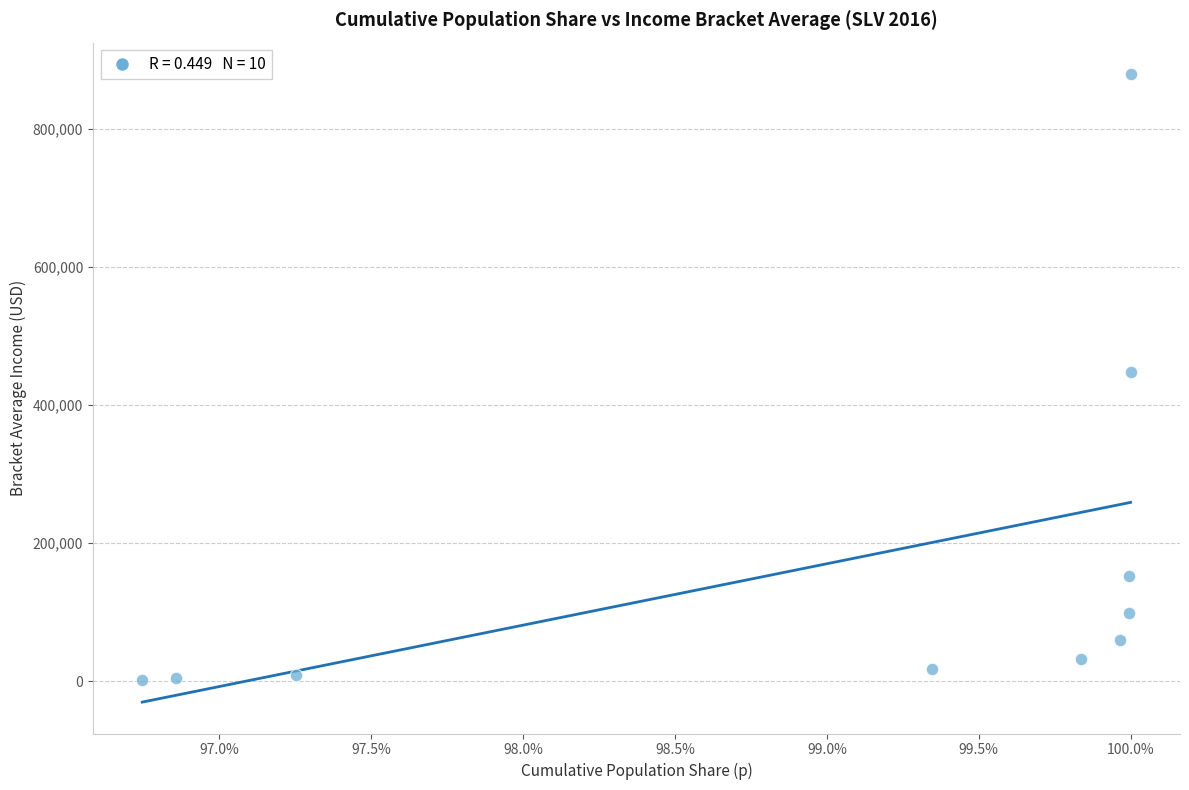

What is the average X value?

1.0